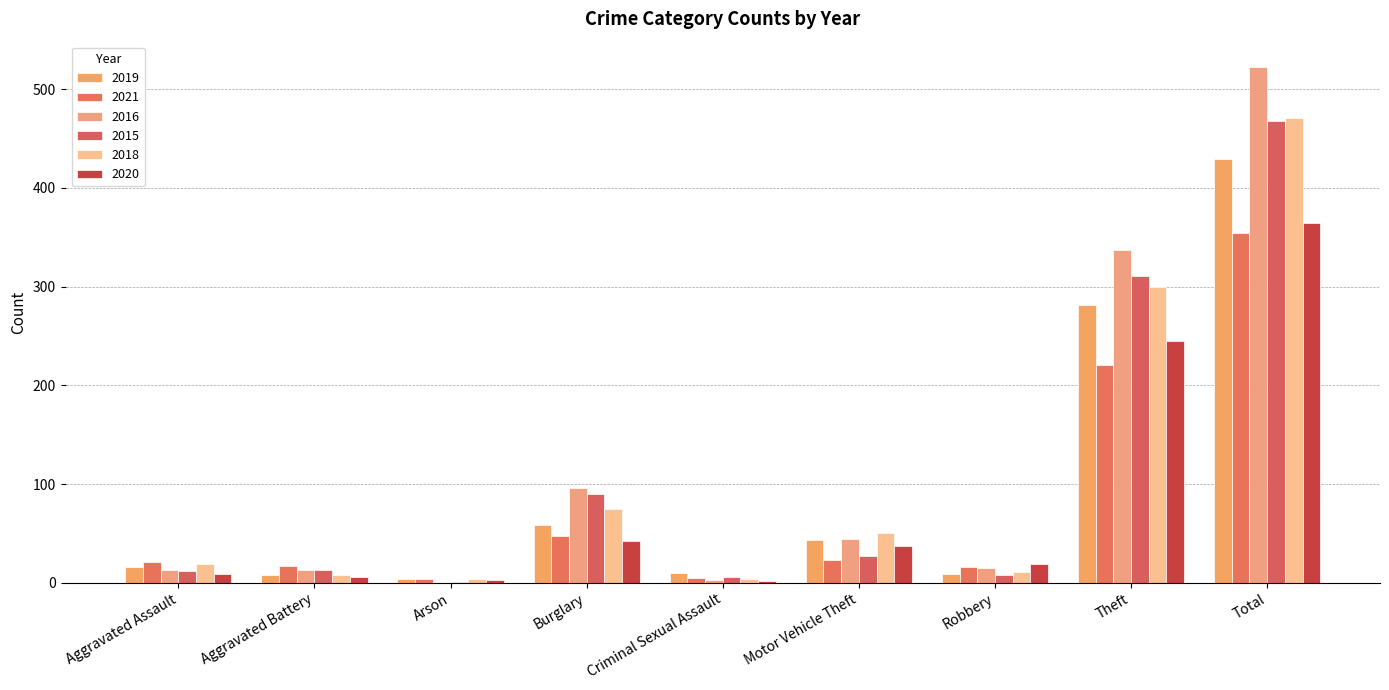

True or false: 2020 has a value of 37 at Motor Vehicle Theft.

True